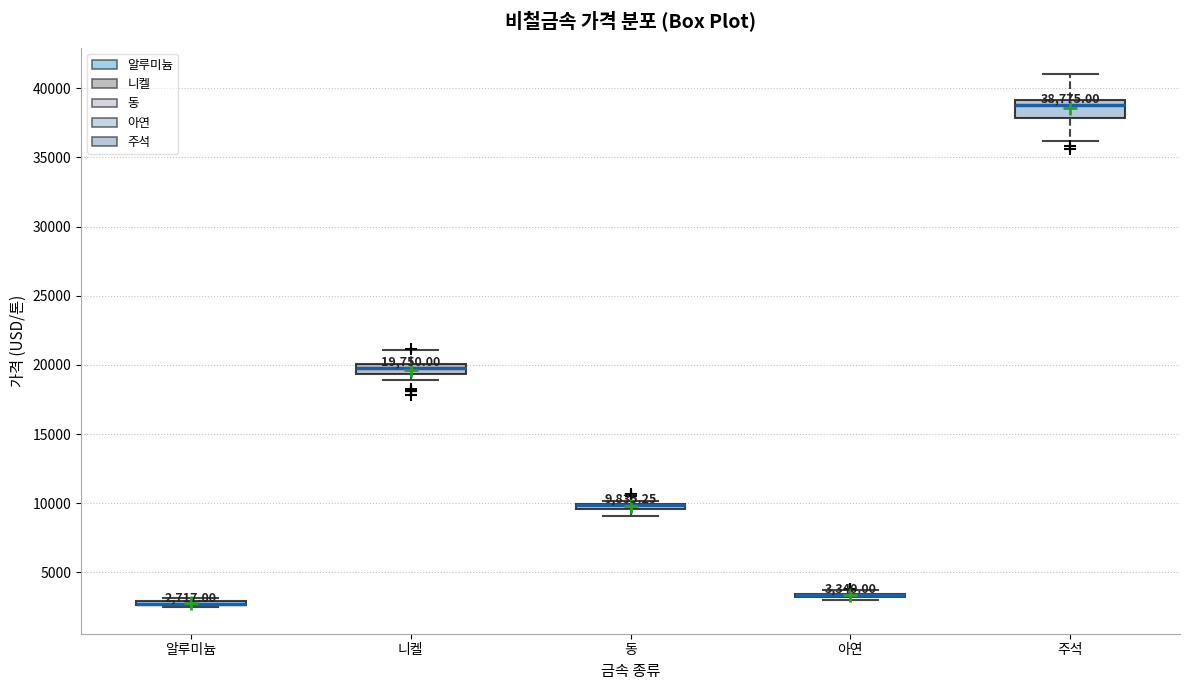

Comparing the boxes themselves (not the whiskers), which one is the tallest?

주석